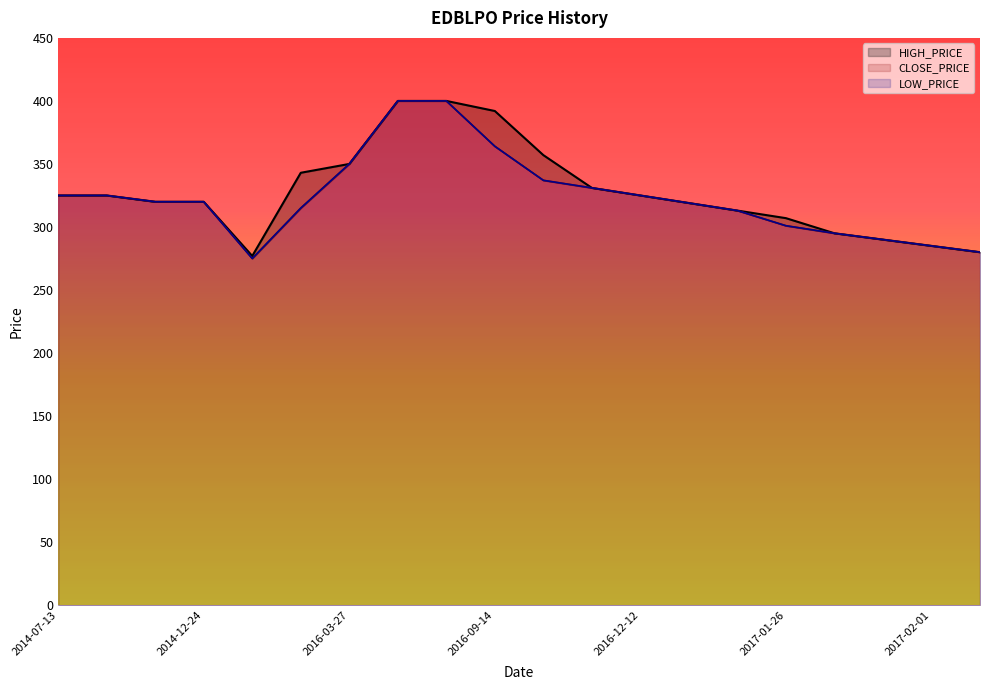

What is the total value across all series at 2015-06-23?

827